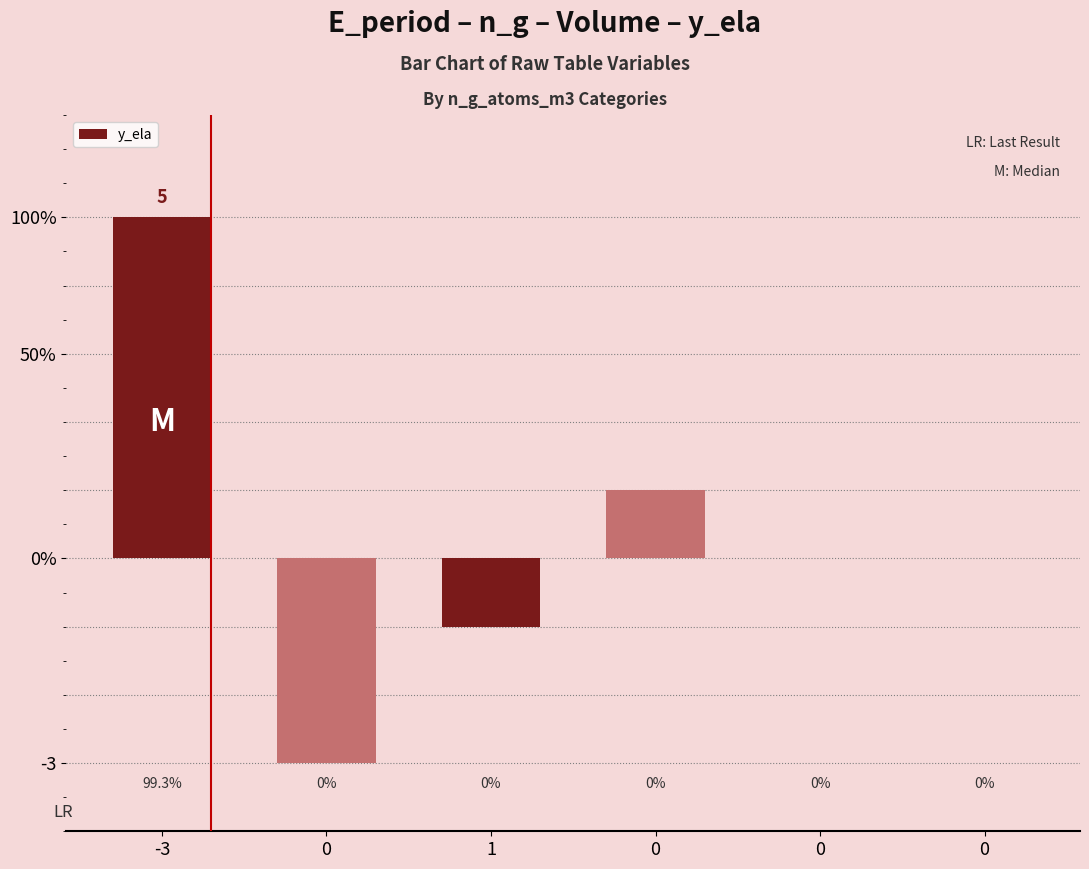

True or false: the data shows 0 at 0.

True